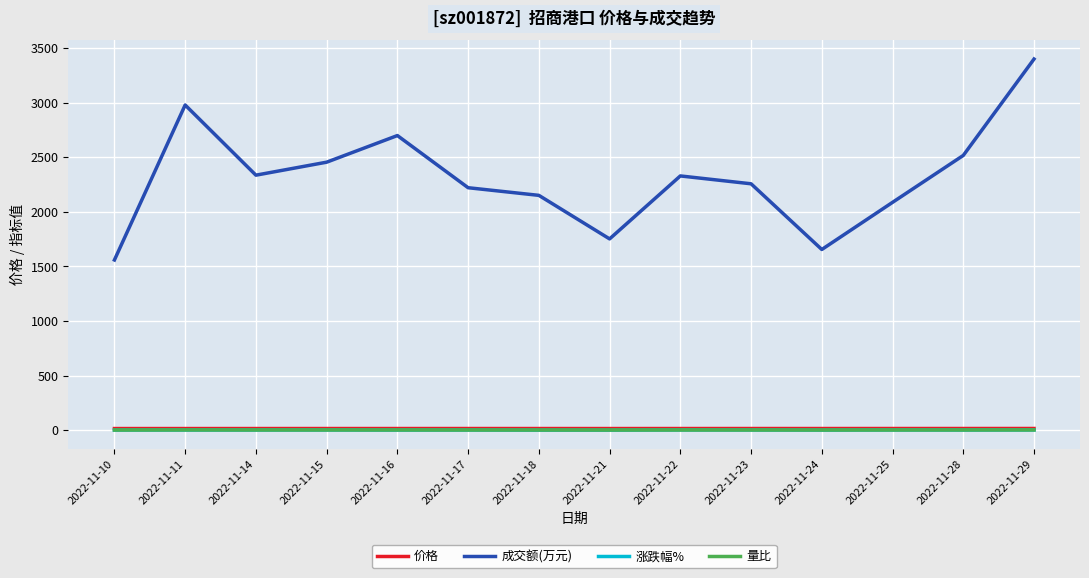

Is the value of 涨跌幅% at 2022-11-29 greater than the value of 成交额(万元) at 2022-11-23?

No